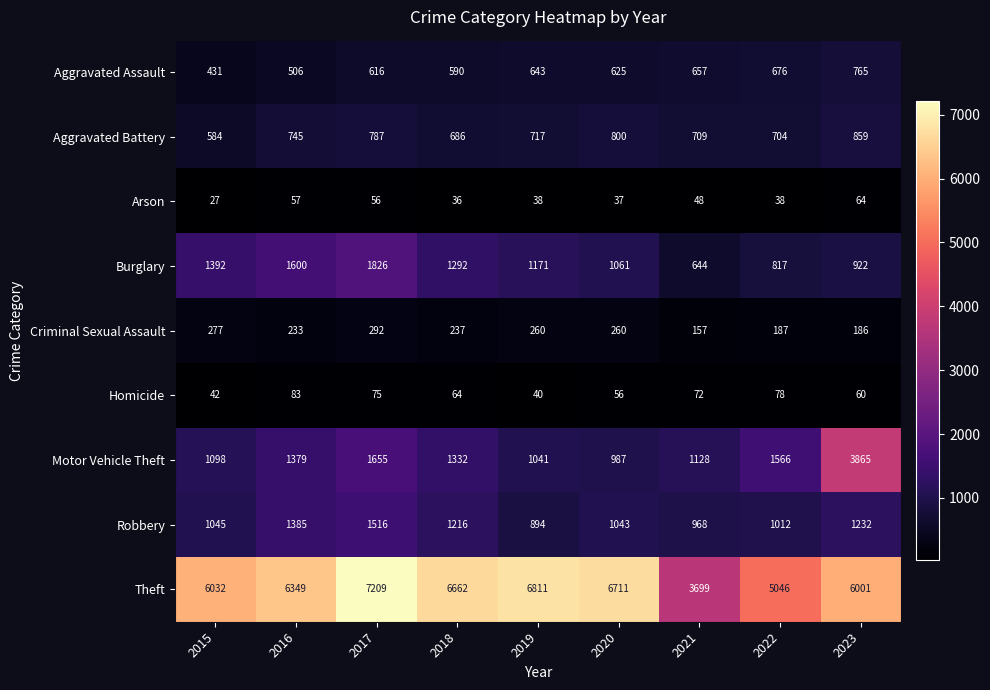

True or false: Arson has a value of 34 at 2017.

False